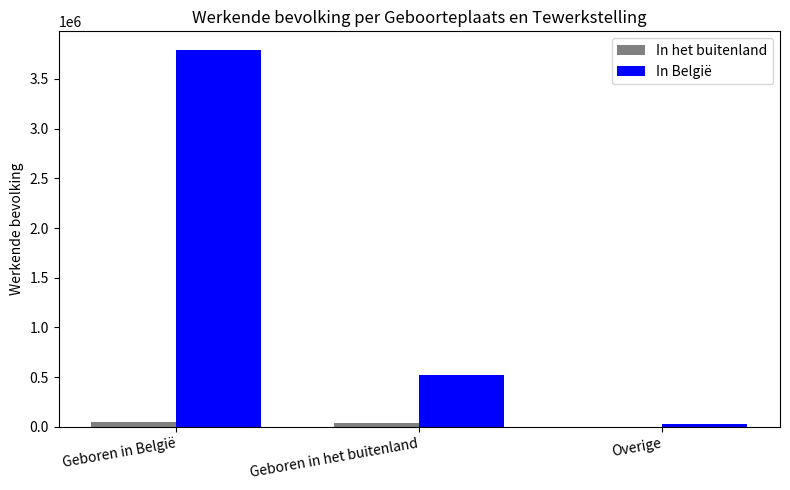

How many groups of bars are there?

3